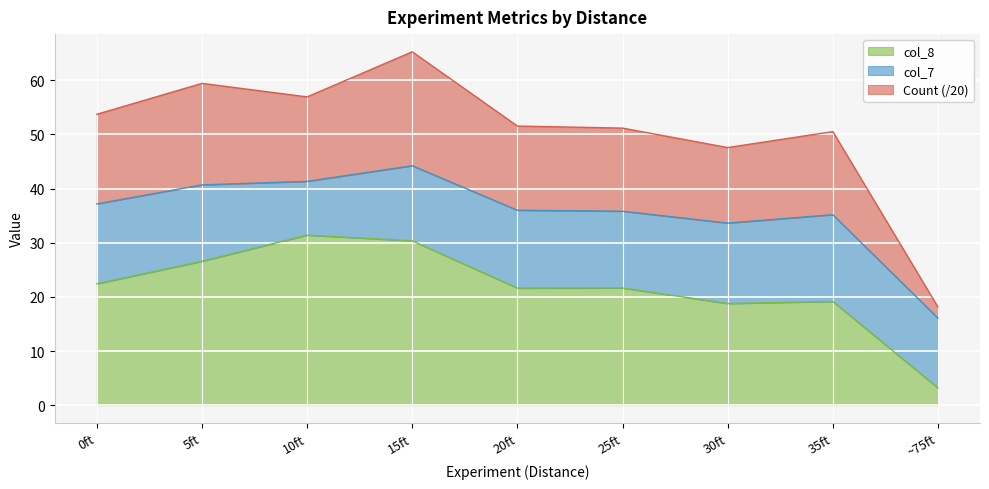

At which label does Count first exceed 51?

0ft